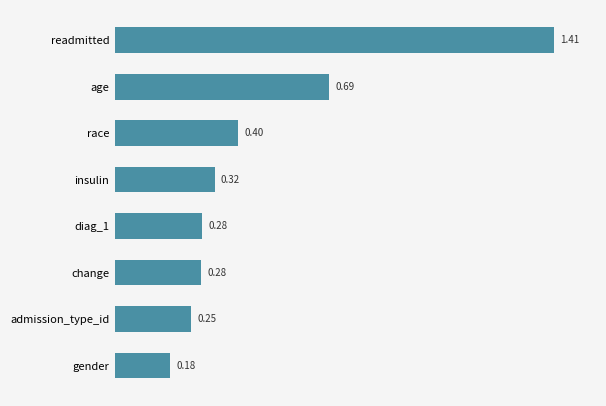

What is the difference between the maximum and minimum values?

1.2